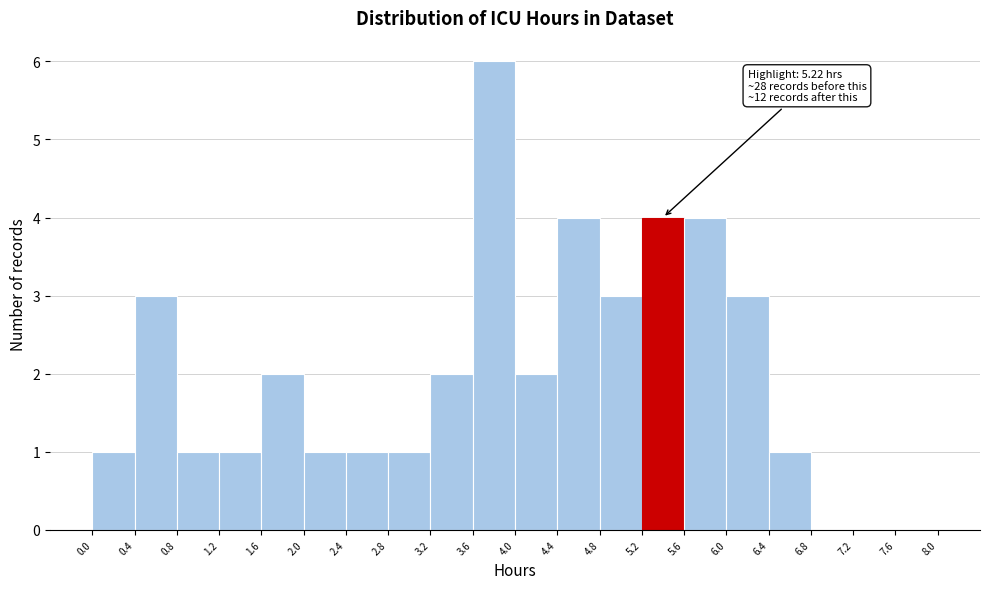

Over which range of the x-axis is the bar tallest?

3.6 to 4.0